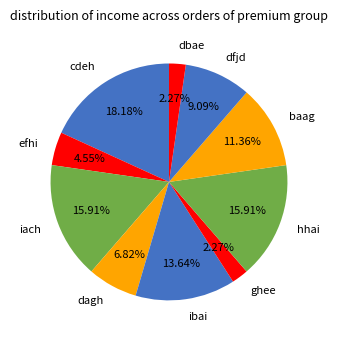

Count the number of slices in the pie.

10